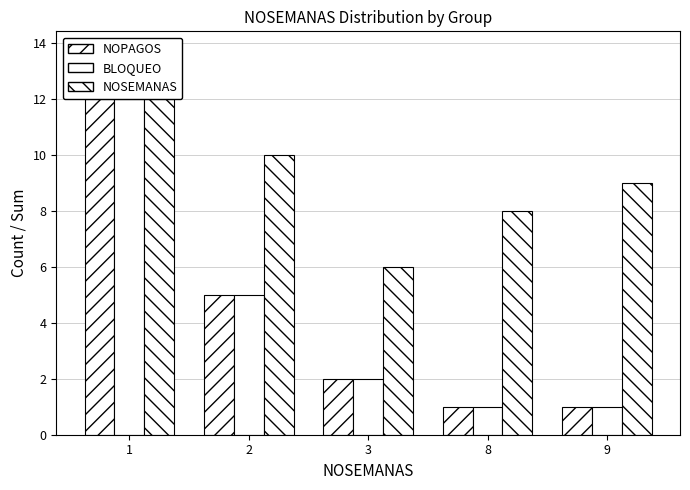

What is the average value of the NOPAGOS series?

4